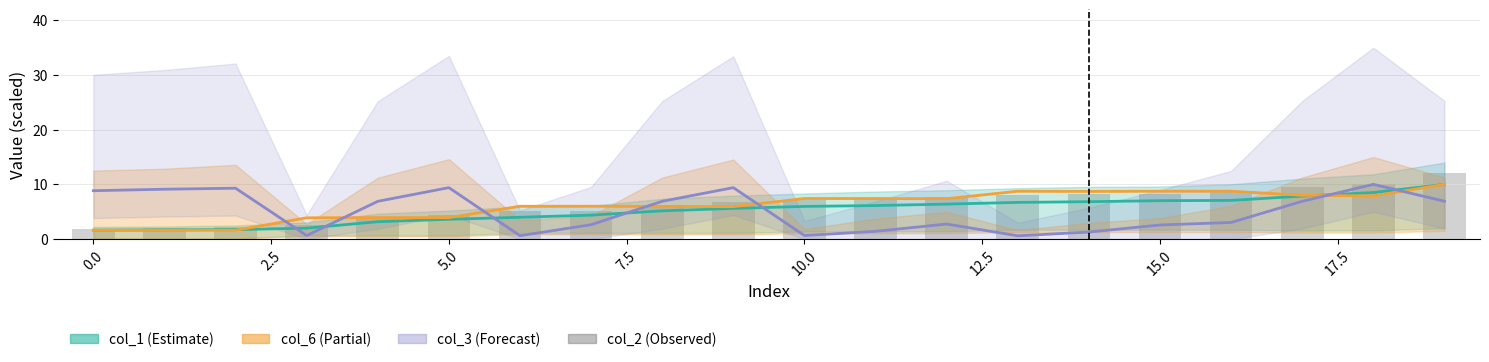

What is the approximate value at 10?

7.1